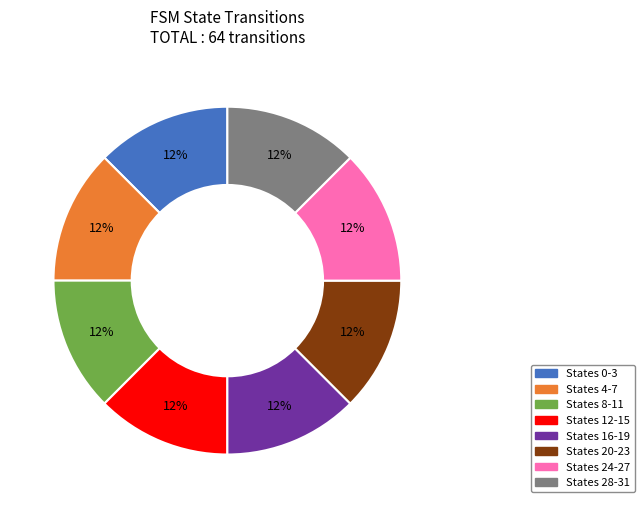

To the nearest percent, what is the average slice percentage?

12%